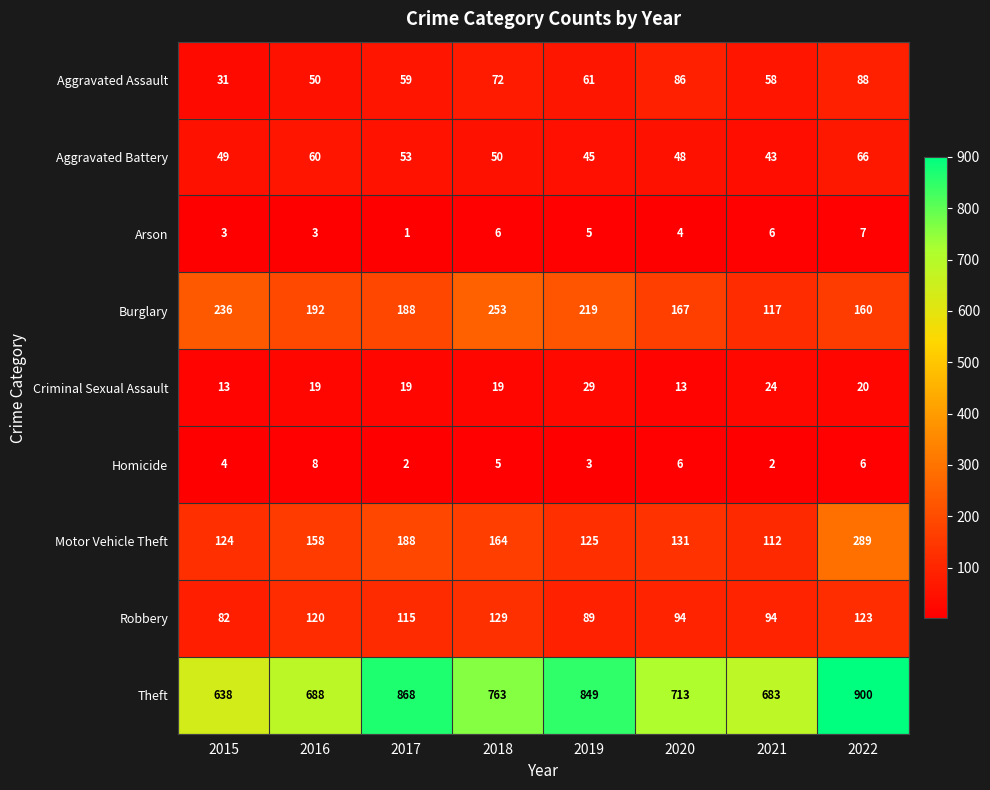

What is the total value across all series at 2019?

1425